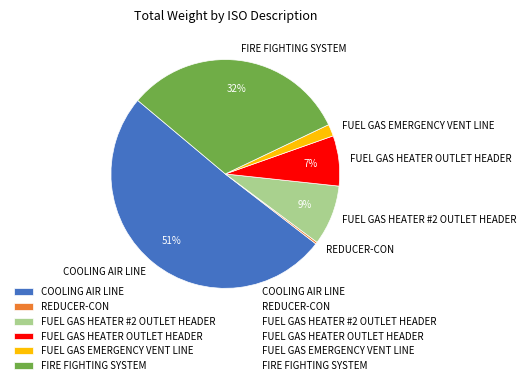

To the nearest percent, what is the average slice percentage?

17%